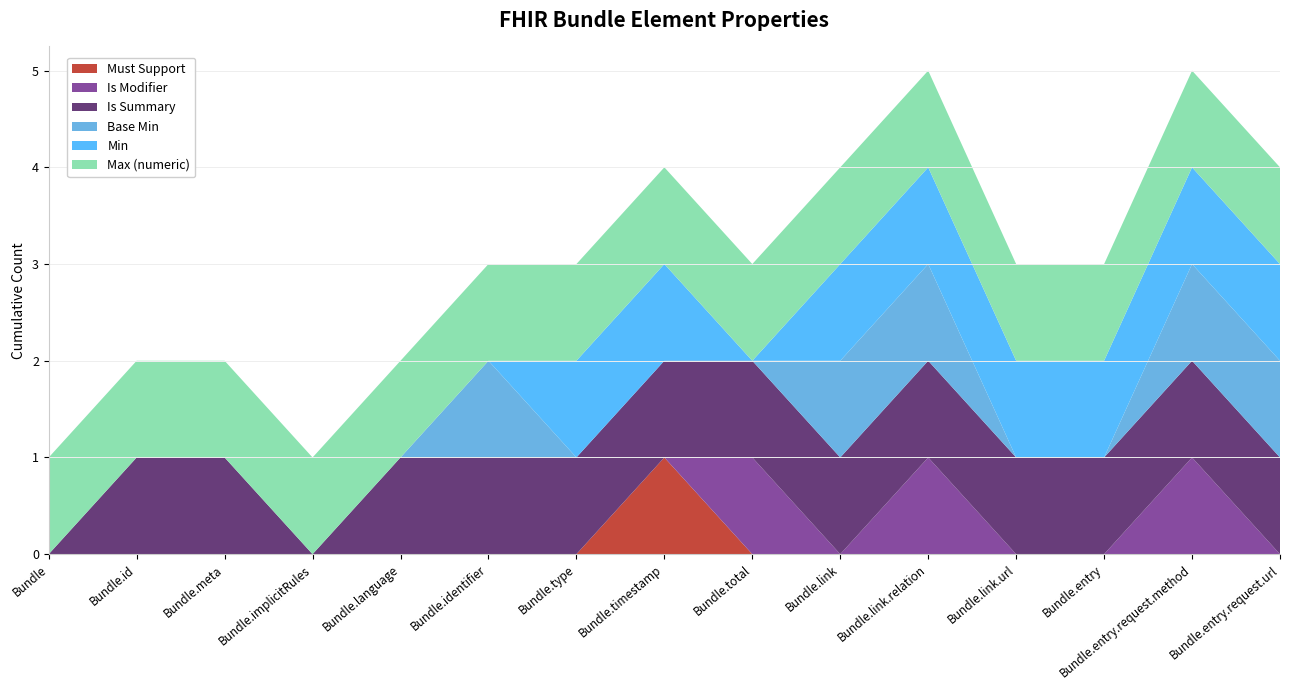

Reading left to right, transcribe all the data shown in this chart.

Must Support: 0	0	0	0	0	0	0	1	0	0	0	0	0	0	0
Is Modifier: 0	0	0	0	0	0	0	0	1	0	1	0	0	1	0
Is Summary: 0	1	1	0	1	1	1	1	1	1	1	1	1	1	1
Base Min: 0	0	0	0	0	1	0	0	0	1	1	0	0	1	1
Min: 0	0	0	0	0	0	1	1	0	1	1	1	1	1	1
Max (numeric): 1	1	1	1	1	1	1	1	1	1	1	1	1	1	1